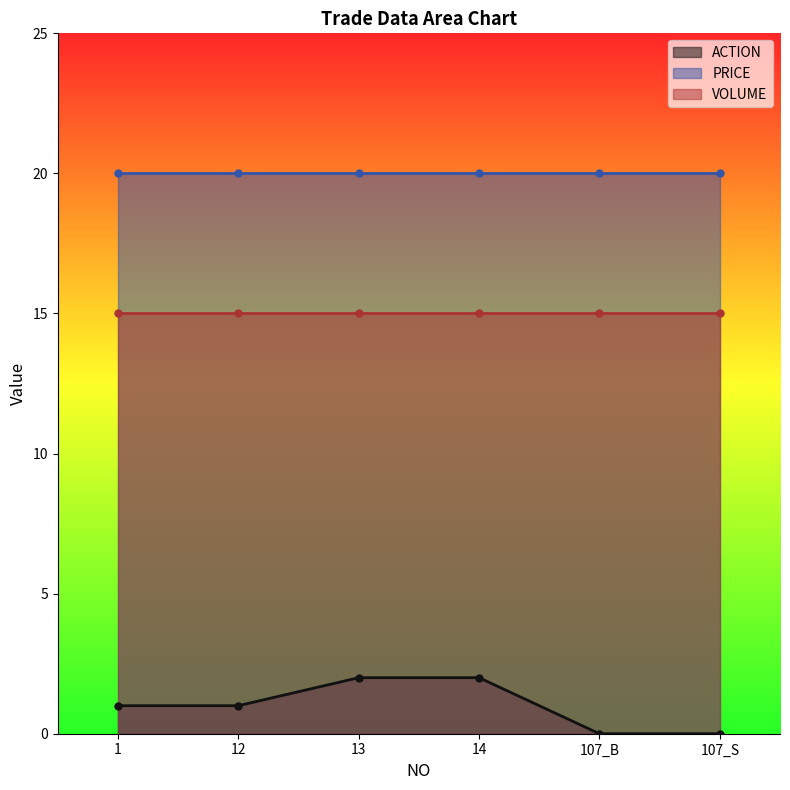

Is it true that ACTION equals 0 at 107_B?

True